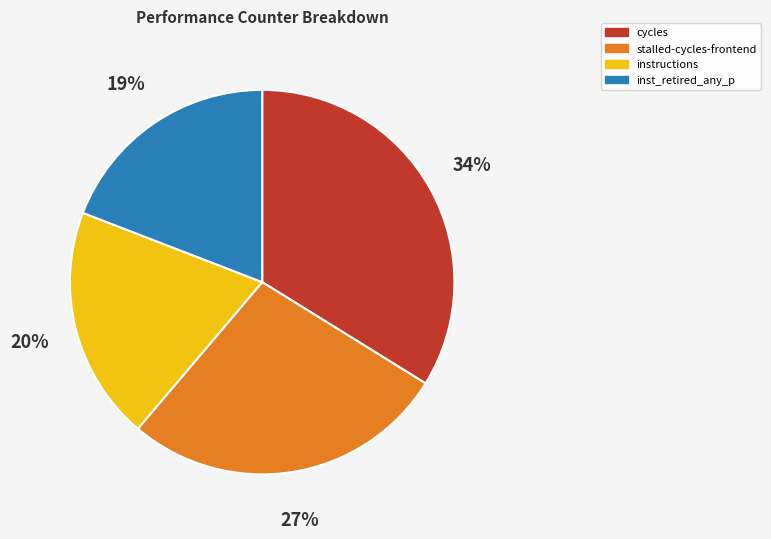

Count the number of slices in the pie.

4